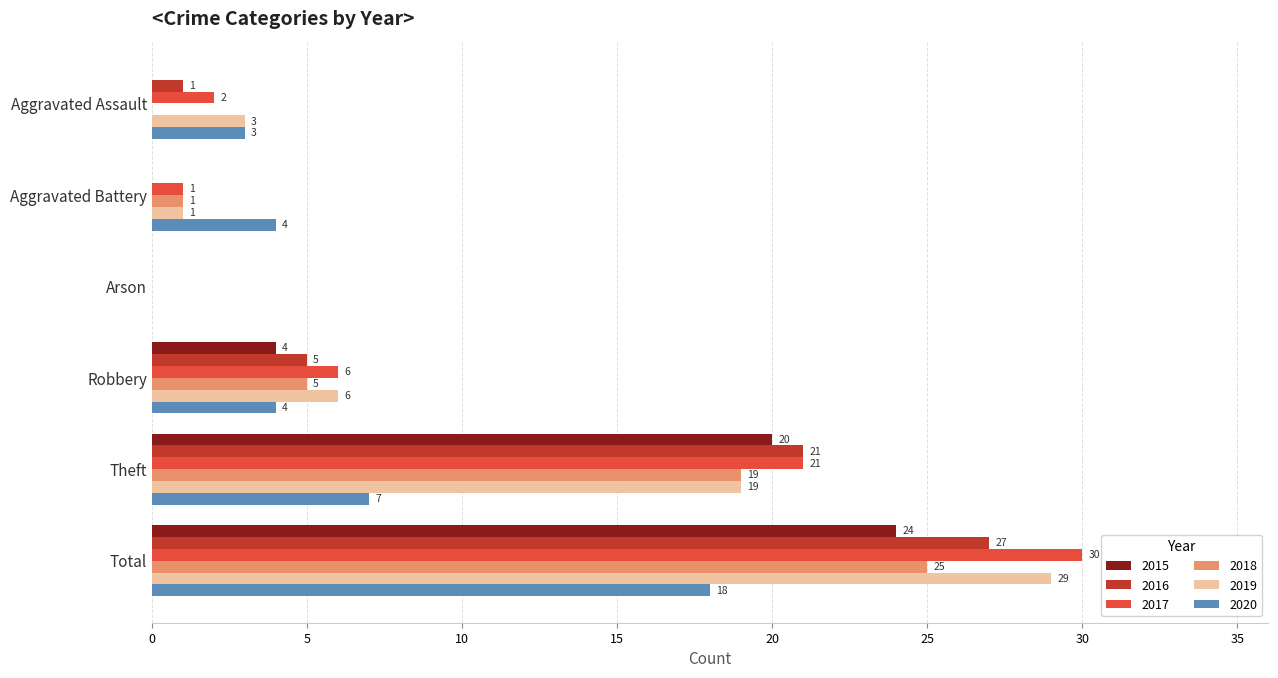

What is the maximum value shown in the chart?

30